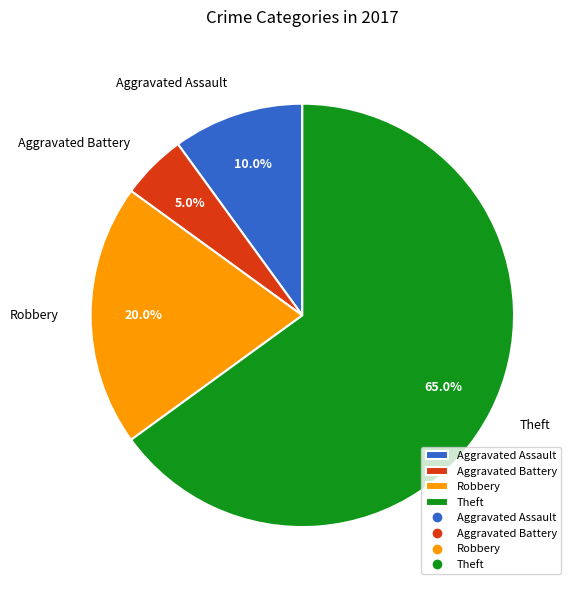

To the nearest percent, what is the difference between the Robbery and Aggravated Assault slice percentages?

10%